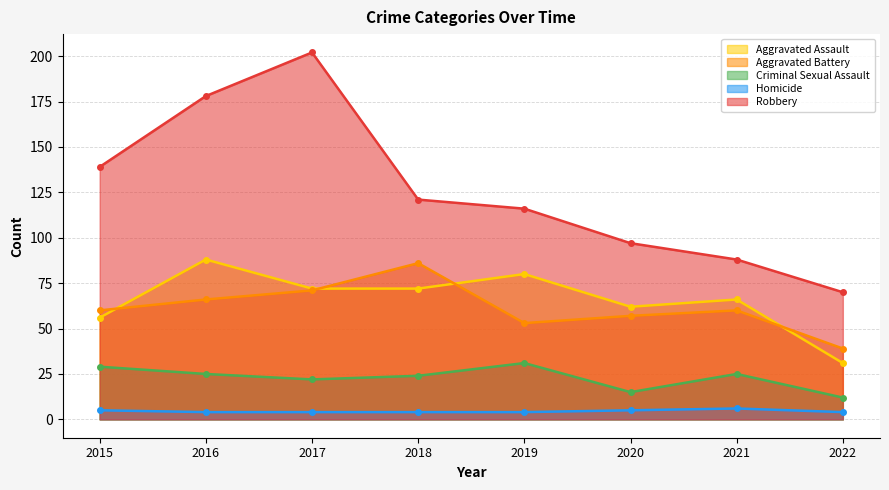

What is the sum of all Homicide values?

36